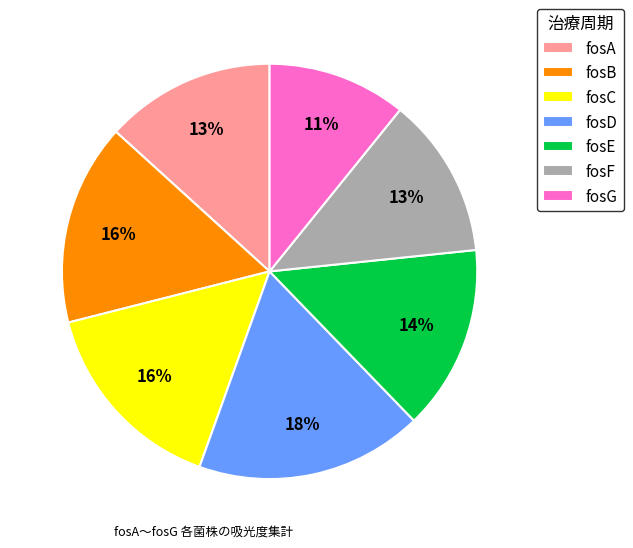

The fosD slice represents 18% of the pie. True or false?

True